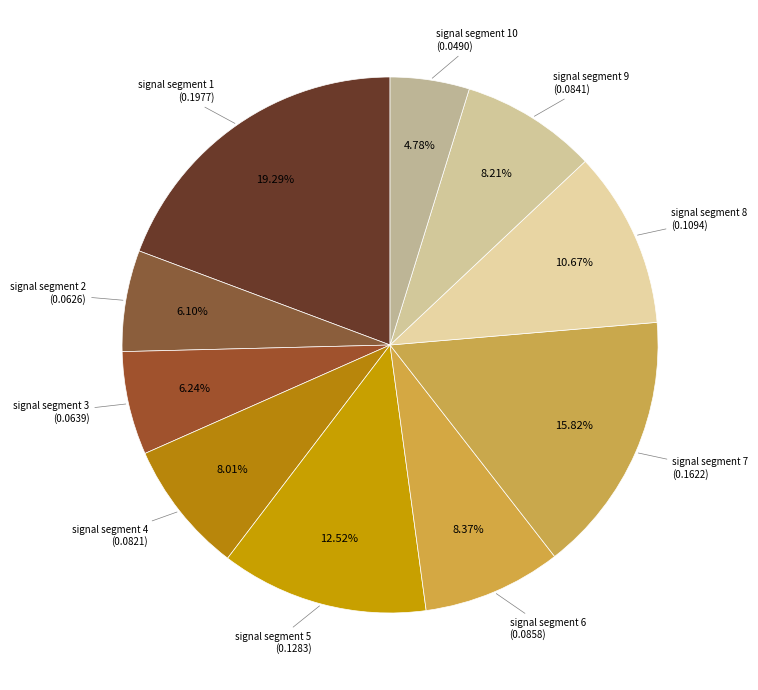

Count the number of slices in the pie.

10